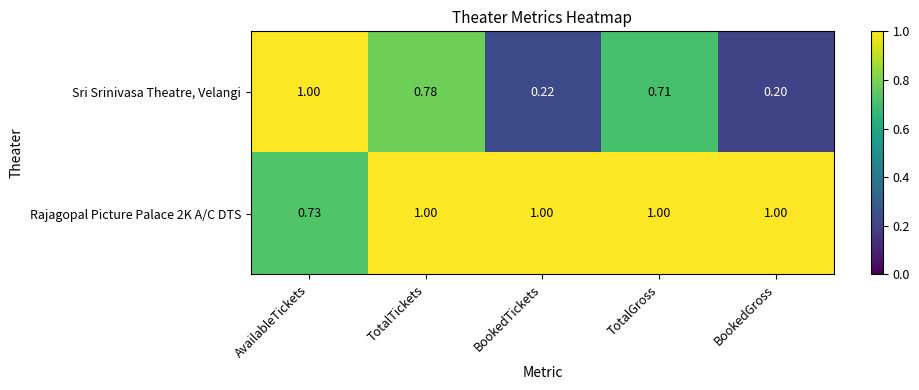

Where is Rajagopal Picture Palace 2K A/C DTS nearest to the value 0?

AvailableTickets